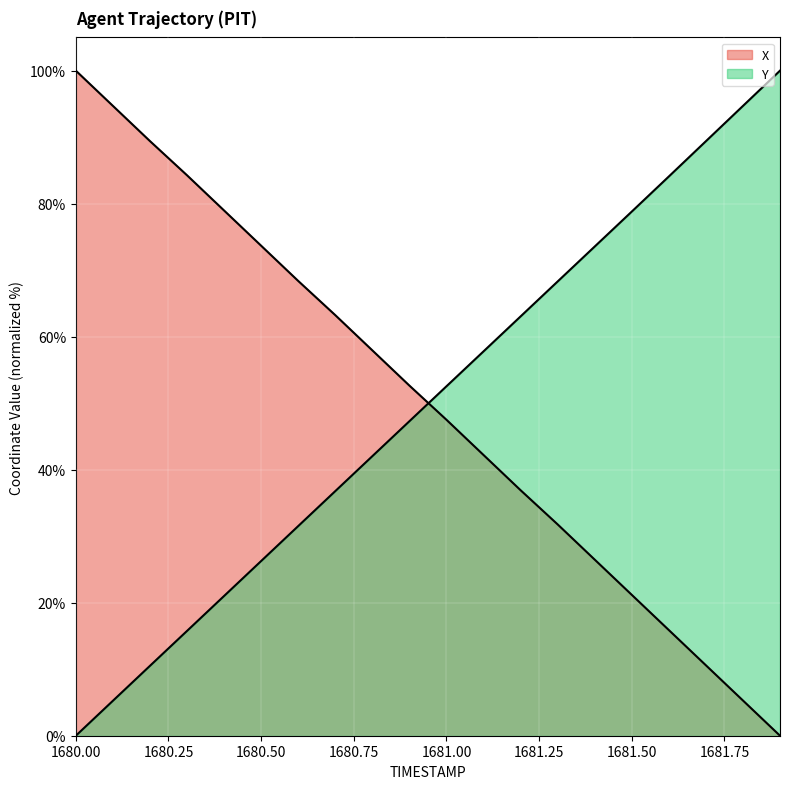

At how many categories does at least one series exceed 93?

4